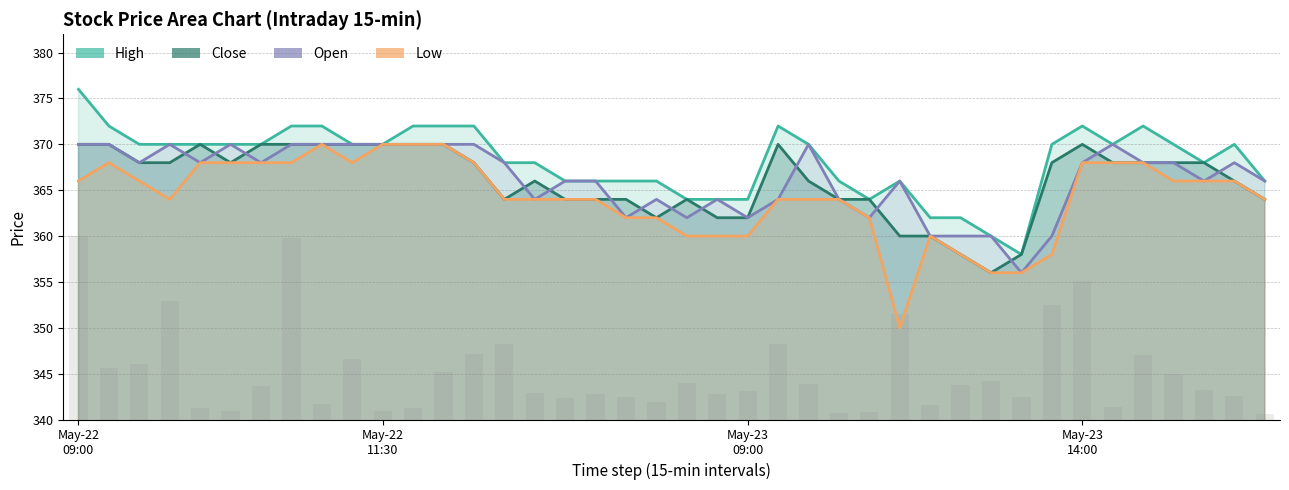

What is the label of the 6th bar from the left?

5